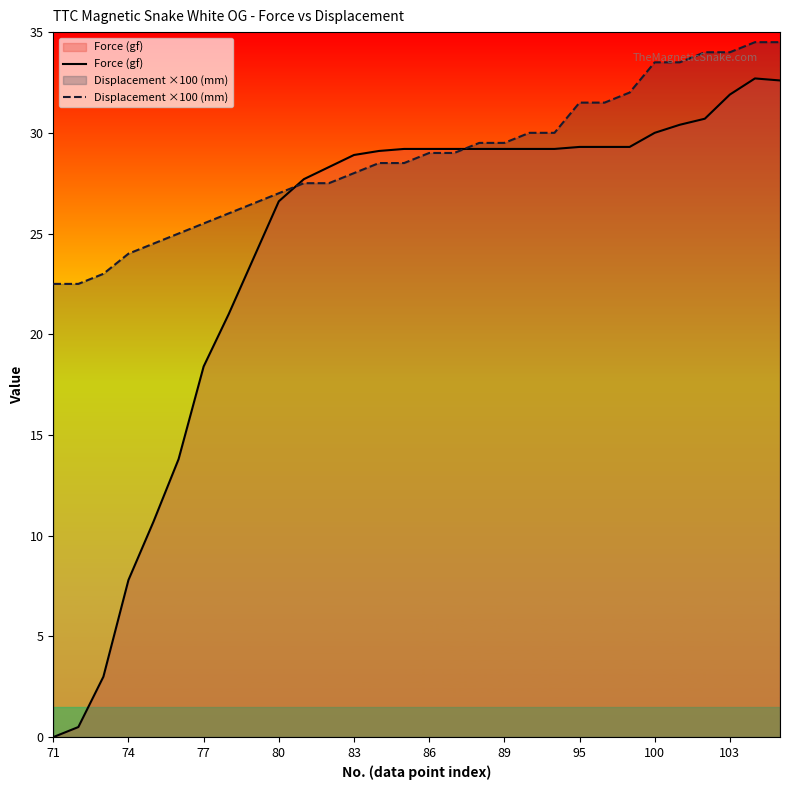

Which series has the largest range (max minus min)?

Force (gf)